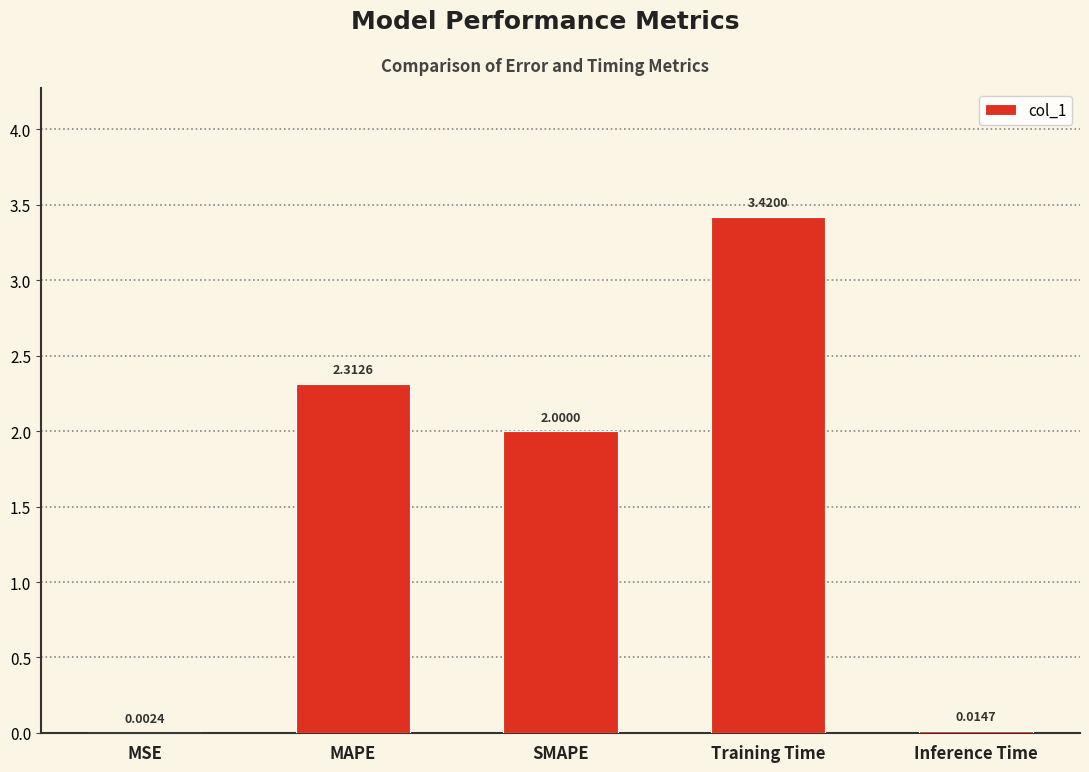

What is the change in value from MSE to SMAPE?

+2.0